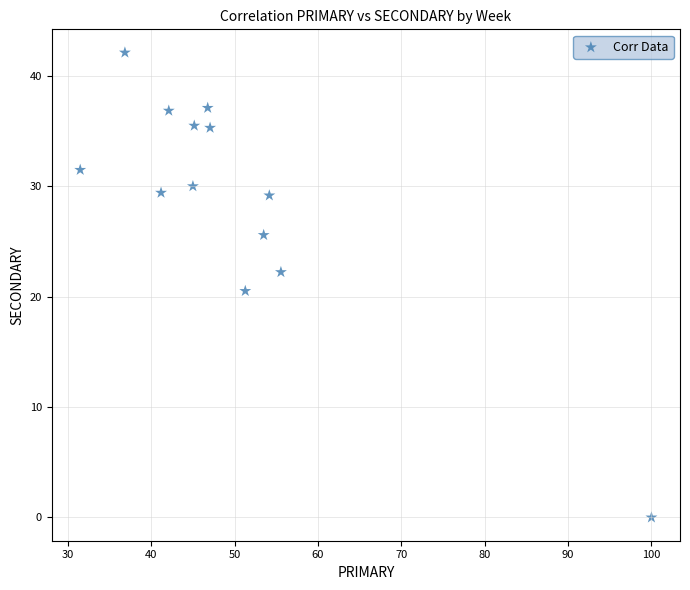

What Y value in the scatter plot is closest to 21?

20.5